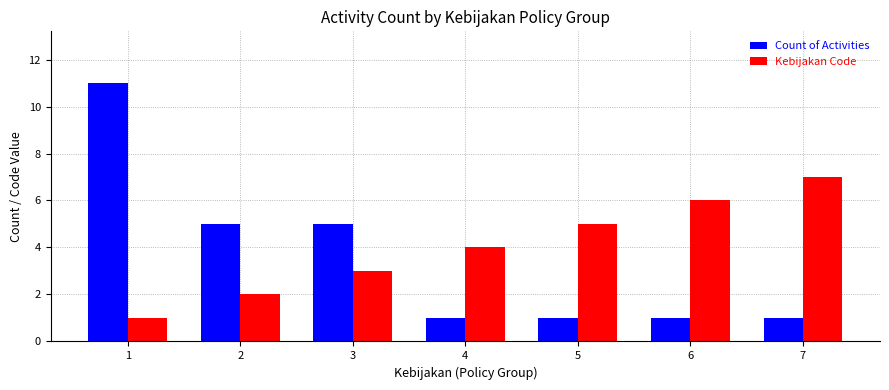

How many data points in Kebijakan Code are less than 4?

3